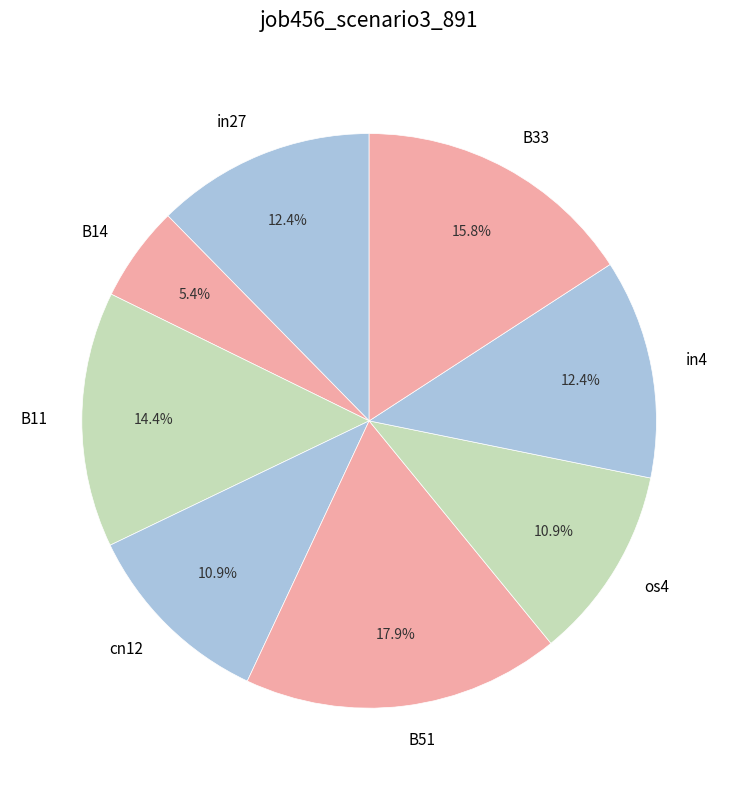

Is it true that B11 is 14% of the pie?

True